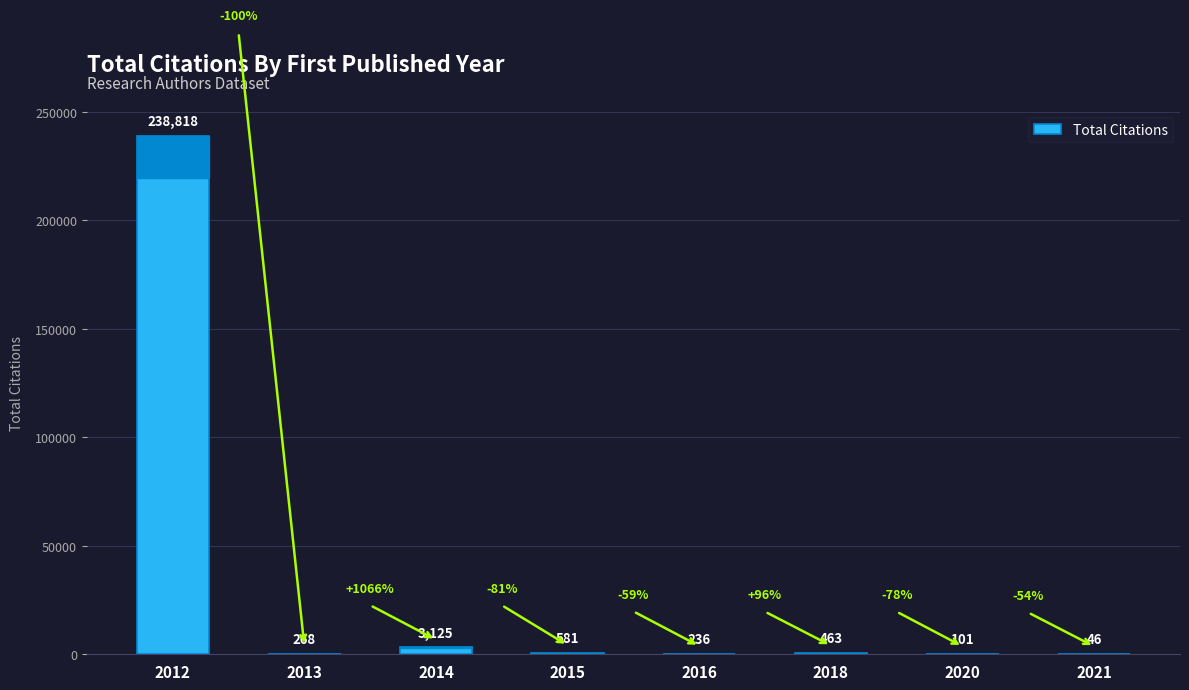

Which label corresponds to the largest value in the chart?

2012